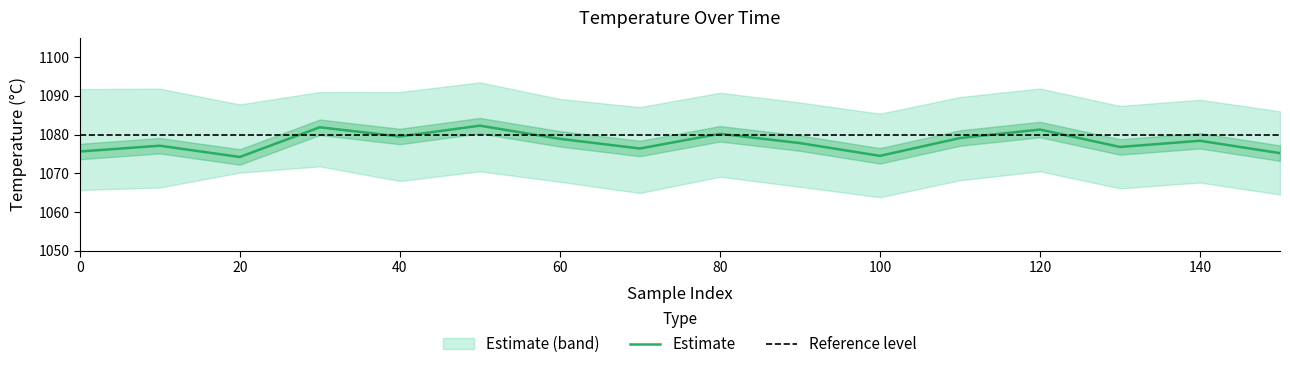

The value of Reference level at 0 is 255.5. True or false?

False